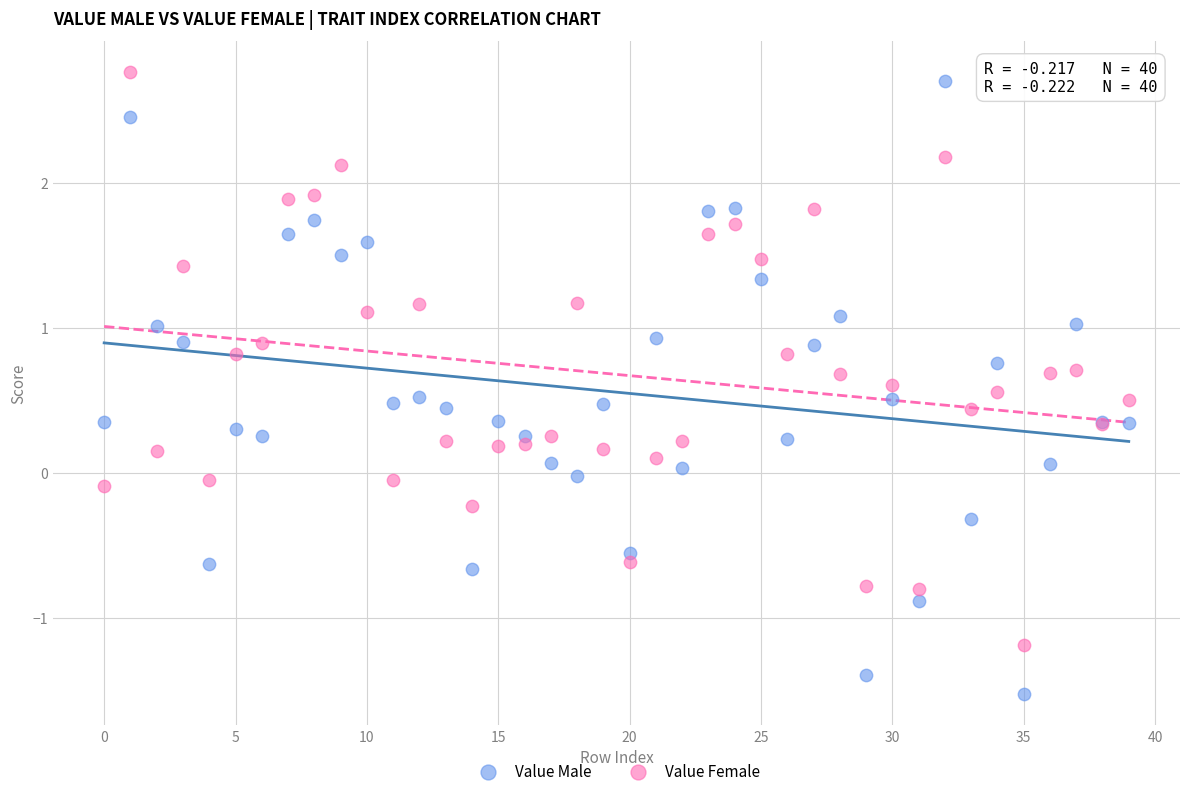

Which series reaches the minimum Y coordinate?

Value Male